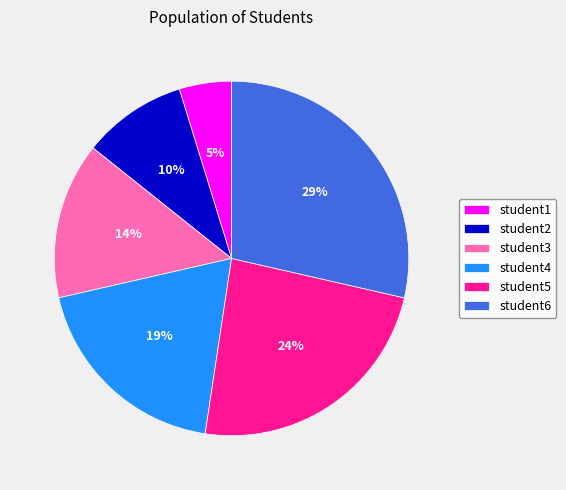

The student6 slice represents 29% of the pie. True or false?

True